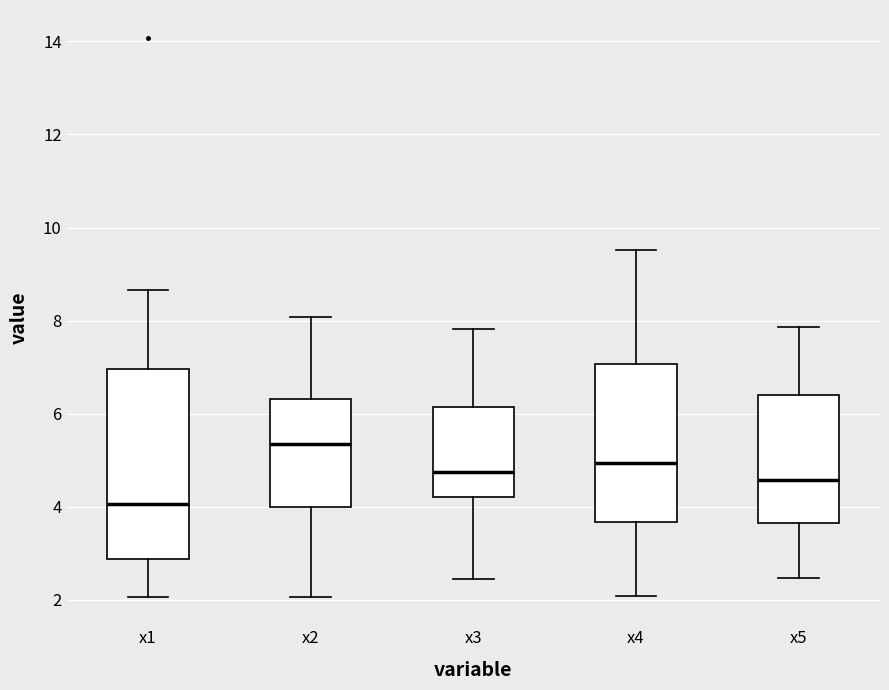

Comparing the boxes themselves (not the whiskers), which one is the tallest?

x1